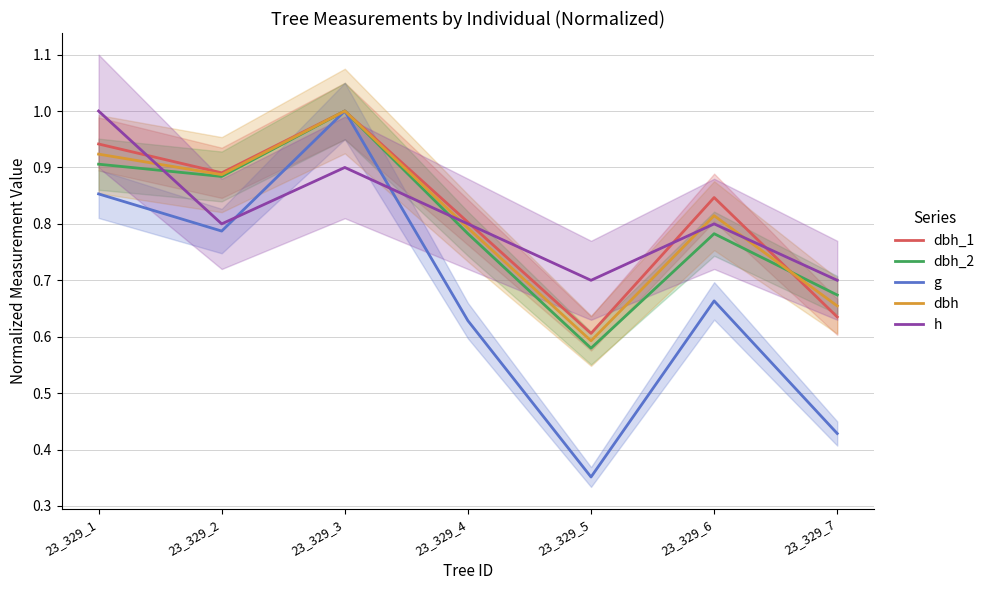

At which category is the sum across all series the highest?

23_329_3